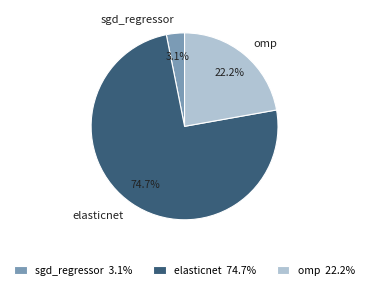

Do elasticnet and sgd_regressor together represent more than half of the pie?

Yes